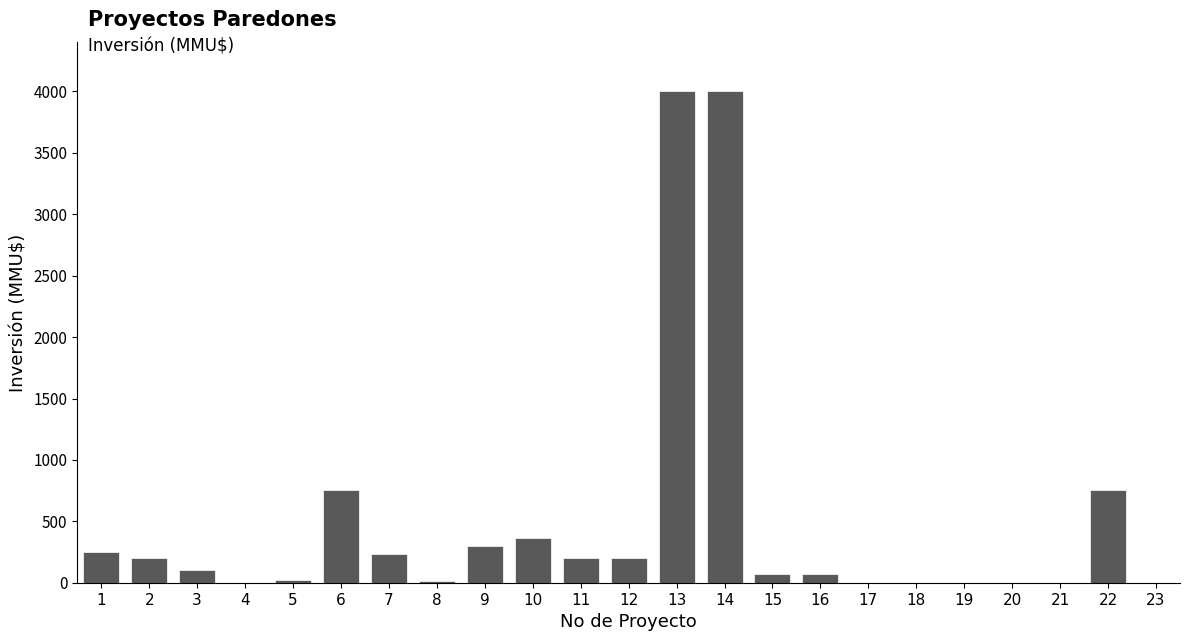

What is the greatest value displayed?

4000